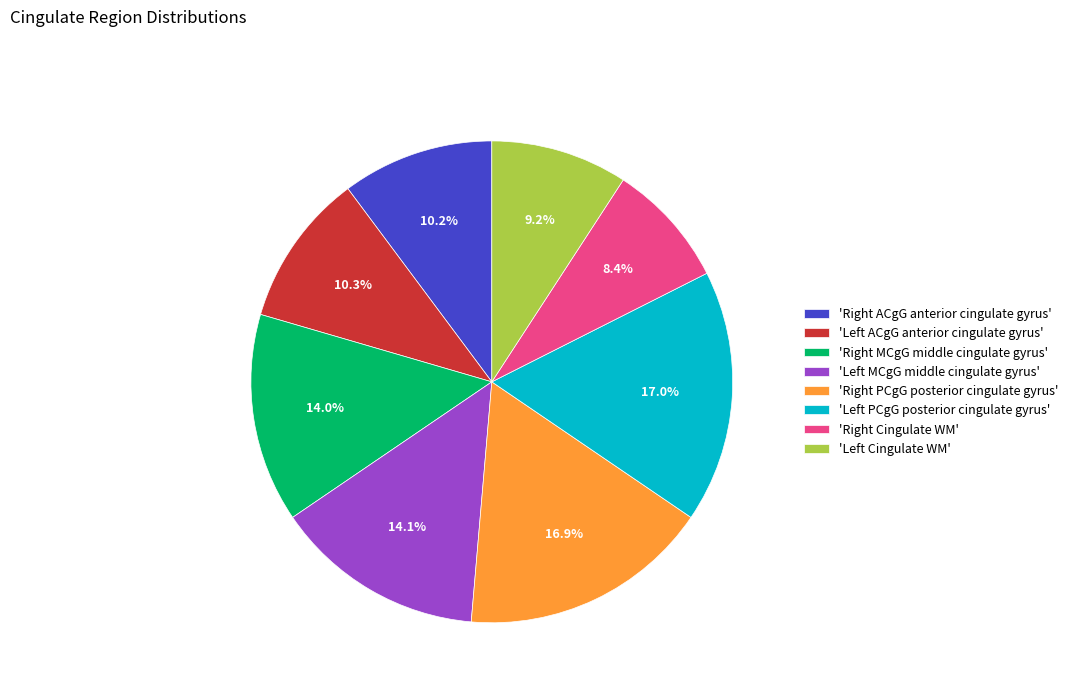

Is there any slice that represents more than half of the pie?

No